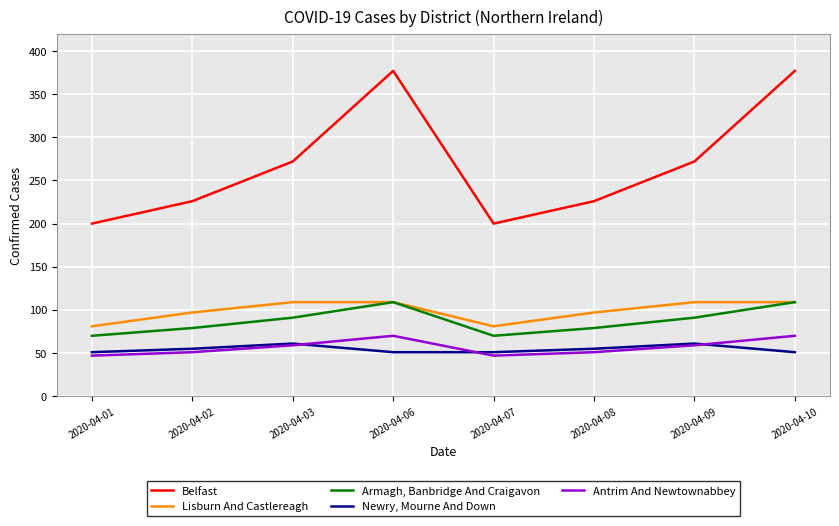

The Newry, Mourne And Down series shows 51 at 2020-04-10. True or false?

True